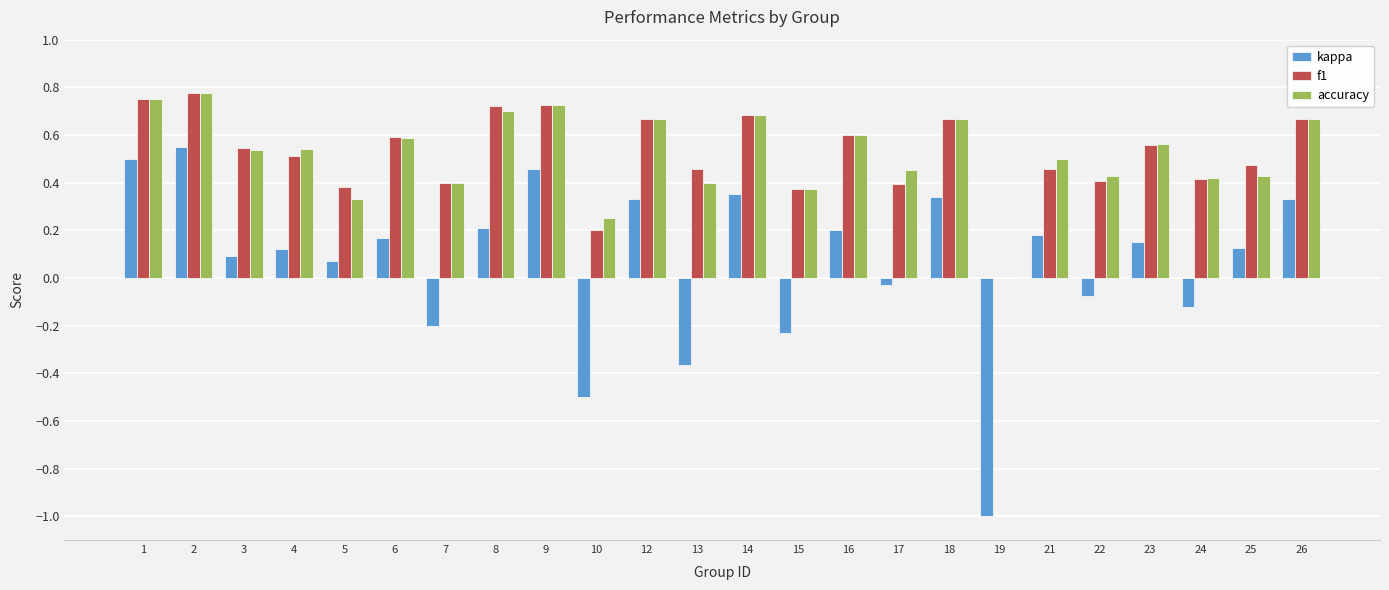

Count the number of categories in the chart.

24